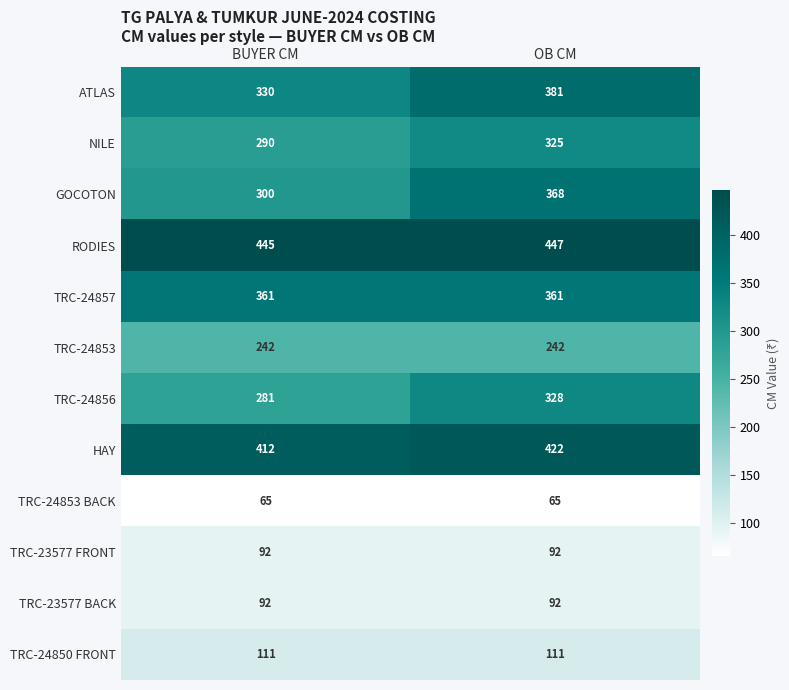

What is the sum of the HAY values at BUYER CM and OB CM?

834